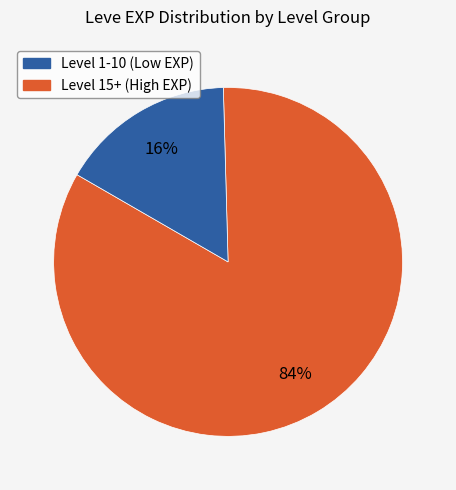

To the nearest percent, what is the difference between the largest and smallest slice percentages?

68%